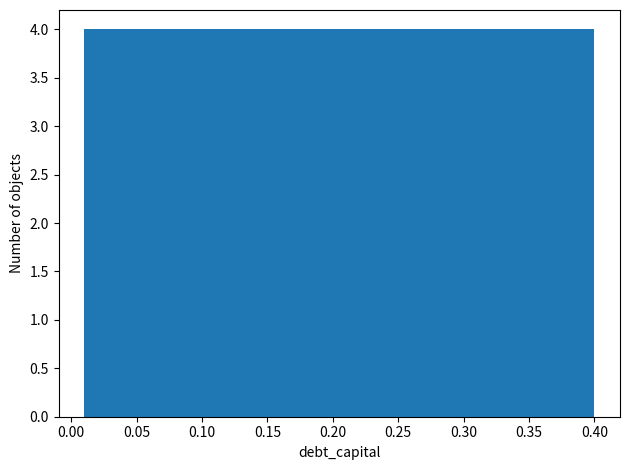

Reading left to right, list every bar in this chart as the range it spans on the x-axis followed by its height. Neither the bar edges nor the heights are printed on the chart, so give them approximately, as read against the axes.

0.010 to 0.049: 4
0.049 to 0.088: 4
0.088 to 0.127: 4
0.127 to 0.166: 4
0.166 to 0.205: 4
0.205 to 0.244: 4
0.244 to 0.283: 4
0.283 to 0.322: 4
0.322 to 0.361: 4
0.361 to 0.400: 4